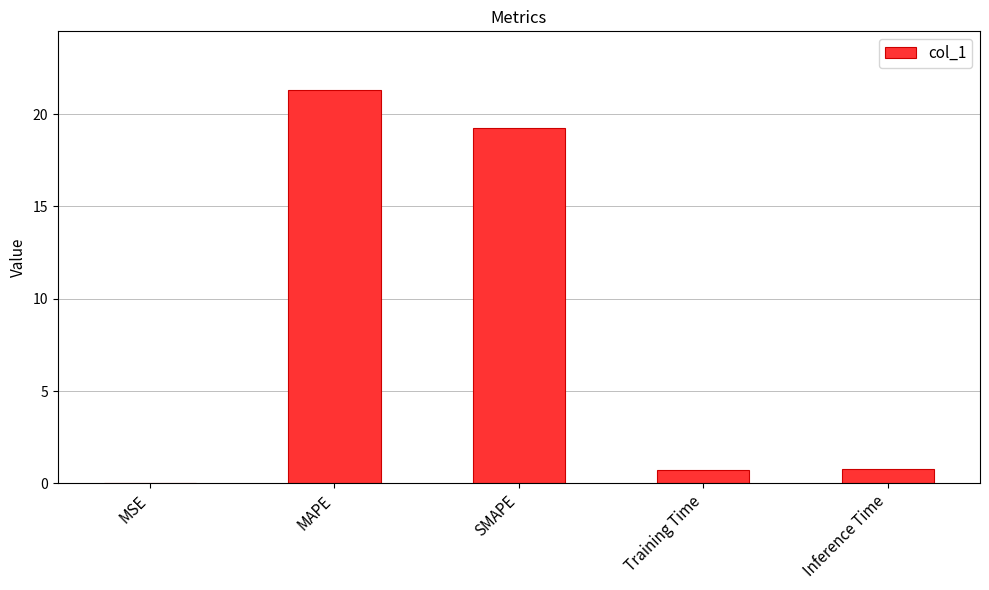

Between Training Time and SMAPE, which is larger?

SMAPE